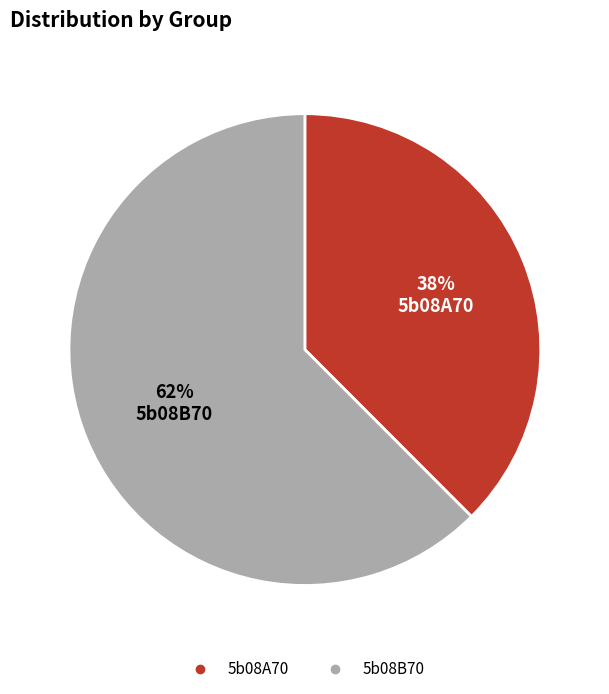

Is it true that 5b08B70 is 62% of the pie?

True